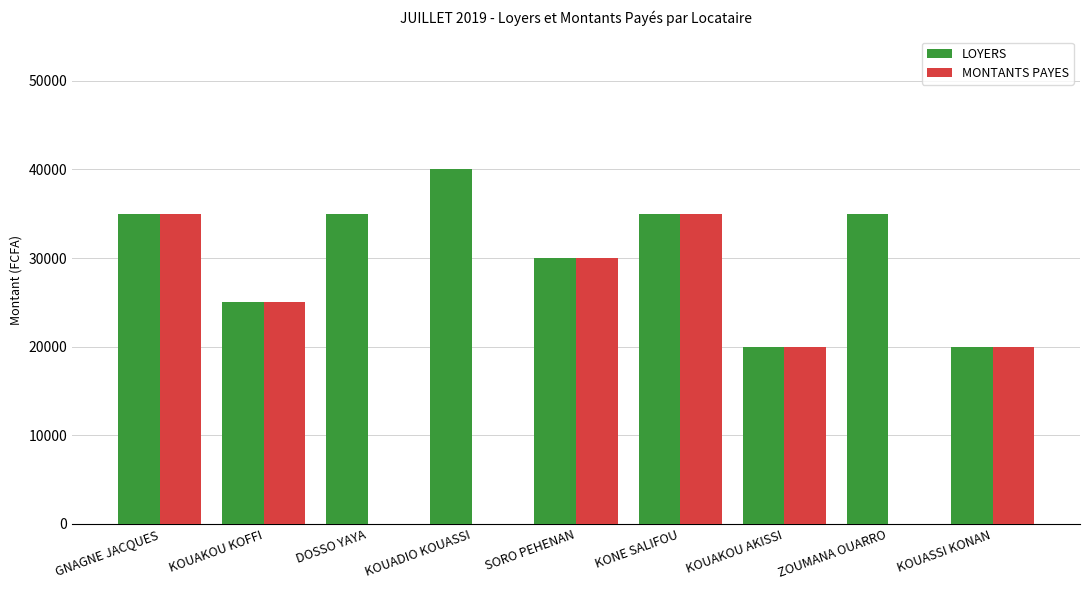

What is the sum of all MONTANTS PAYES values?

165000